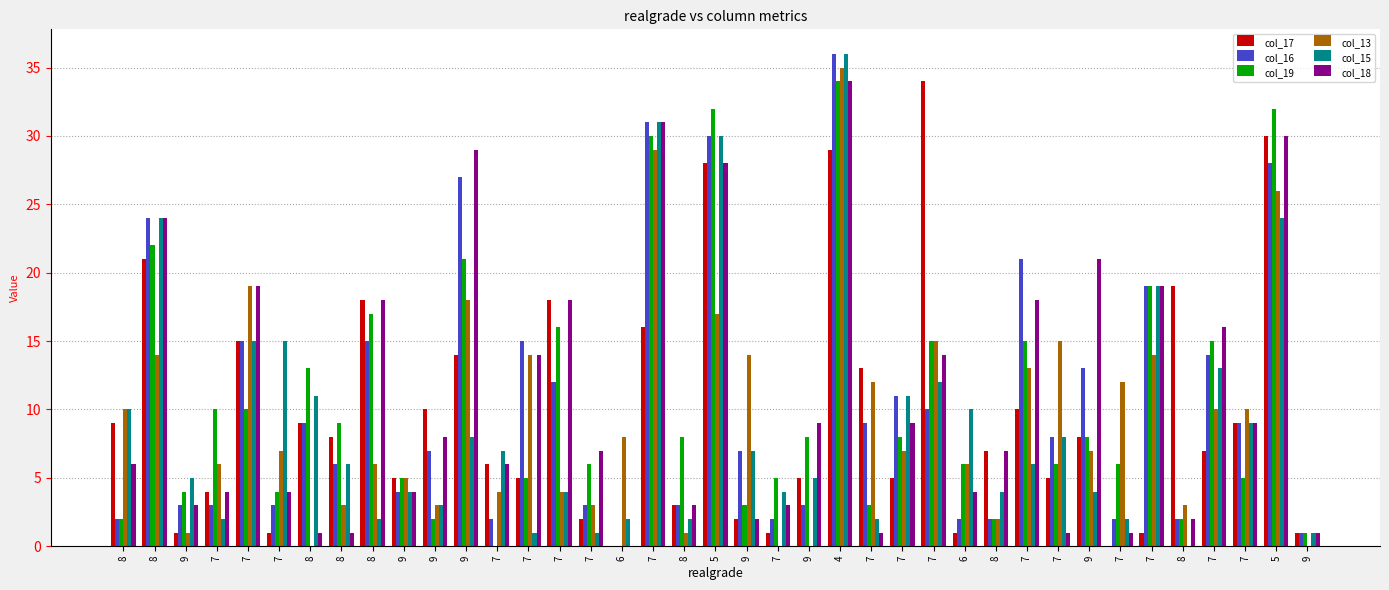

How many categories are shown in the chart?

39